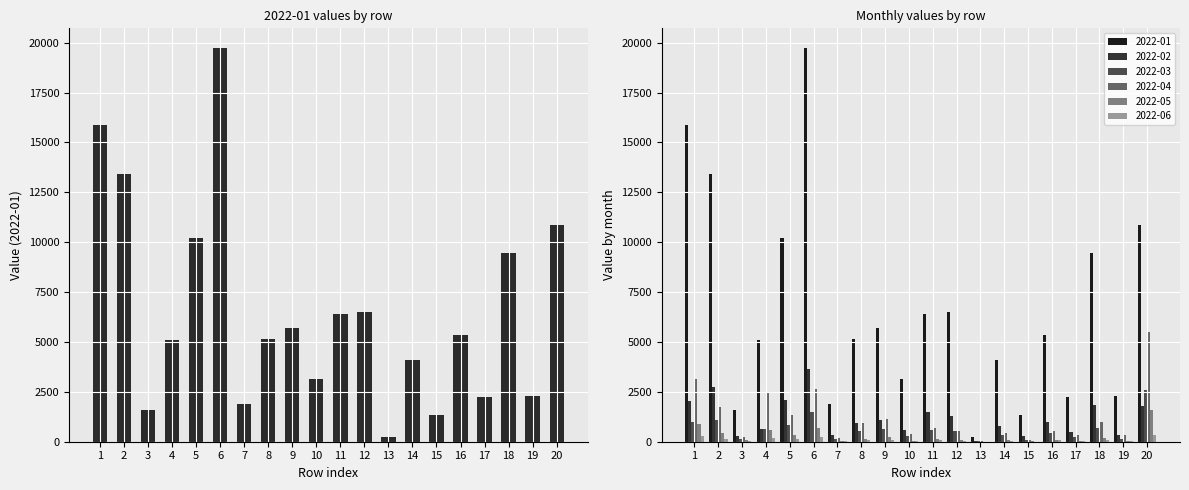

At which label does 2022-01 first exceed 5352?

1